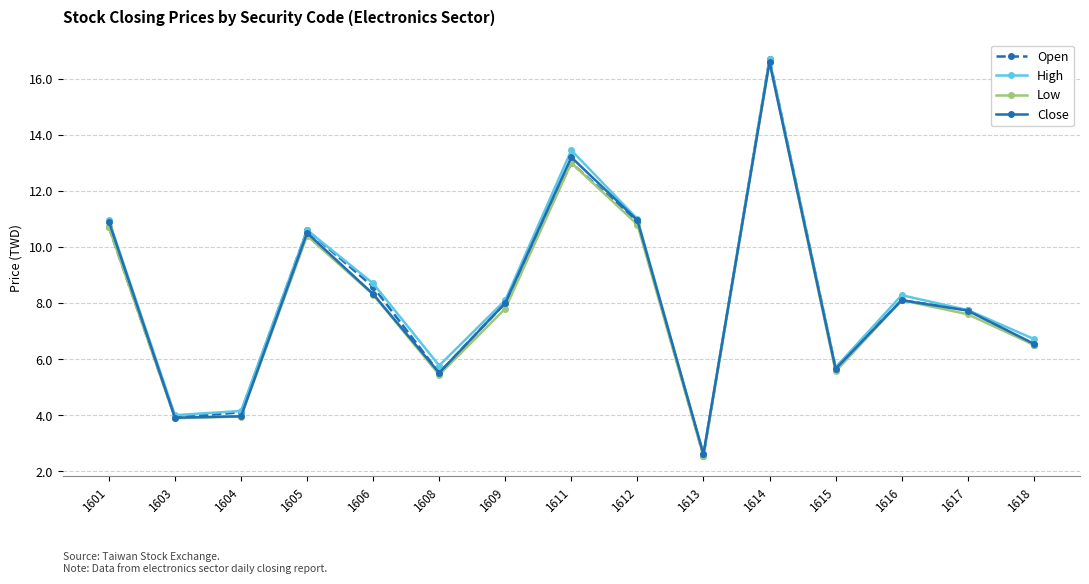

What is the difference between the highest and lowest values at 1605?

0.2